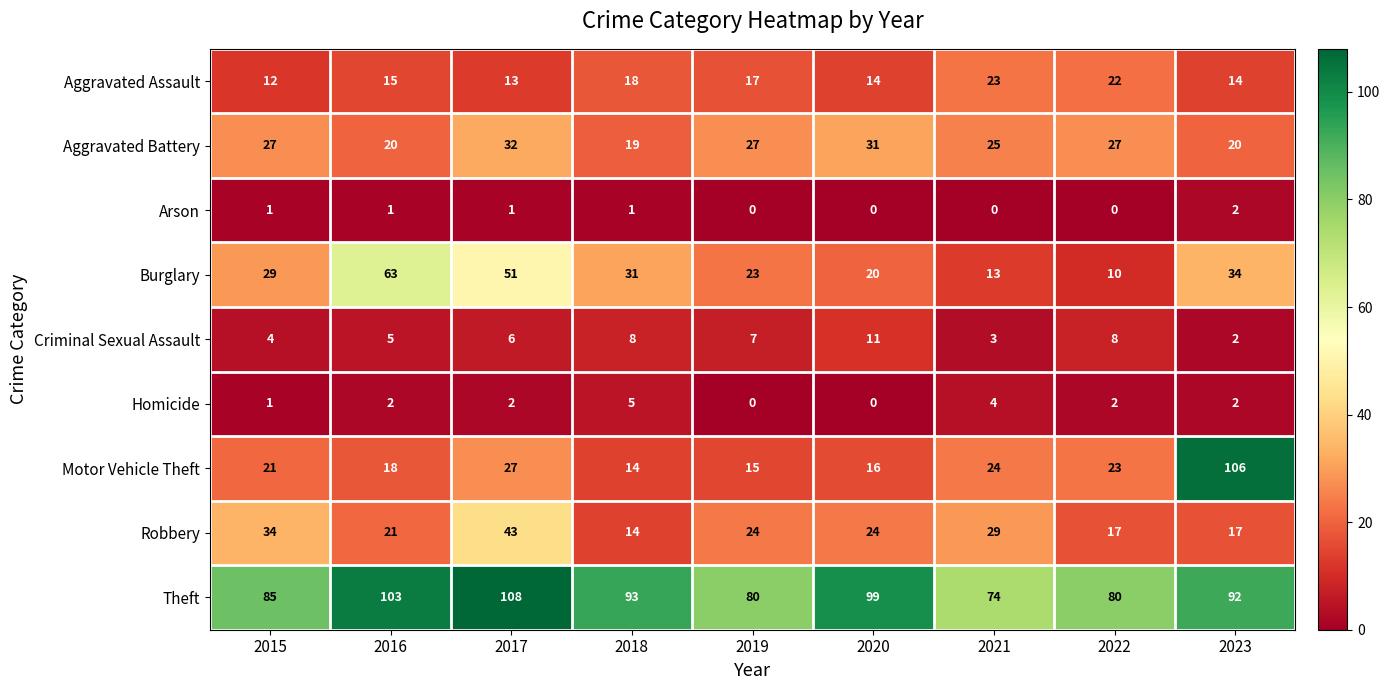

Rank the series by their maximum value, from highest to lowest.

Theft, Motor Vehicle Theft, Burglary, Robbery, Aggravated Battery, Aggravated Assault, Criminal Sexual Assault, Homicide, Arson